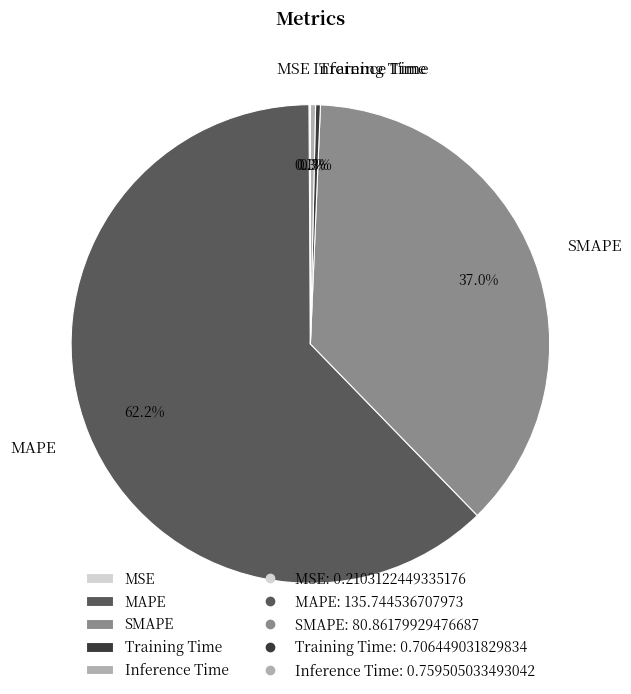

What is the majority slice?

MAPE